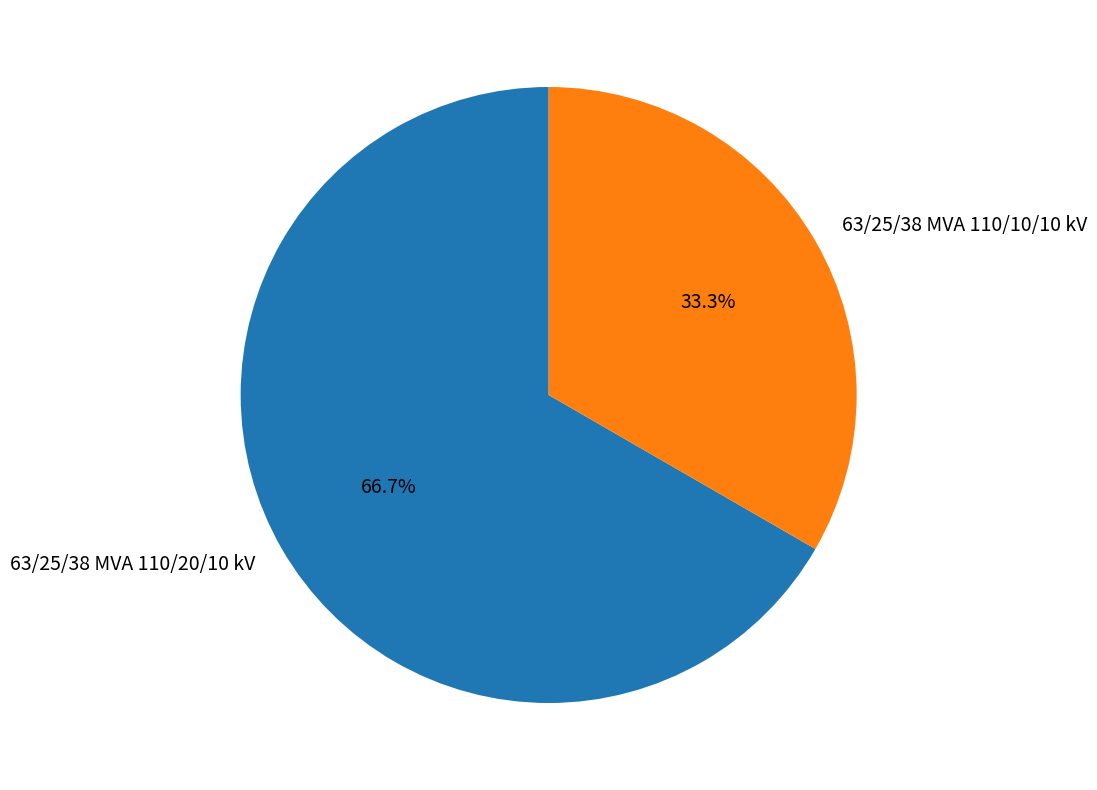

How many slices are in this pie chart?

2